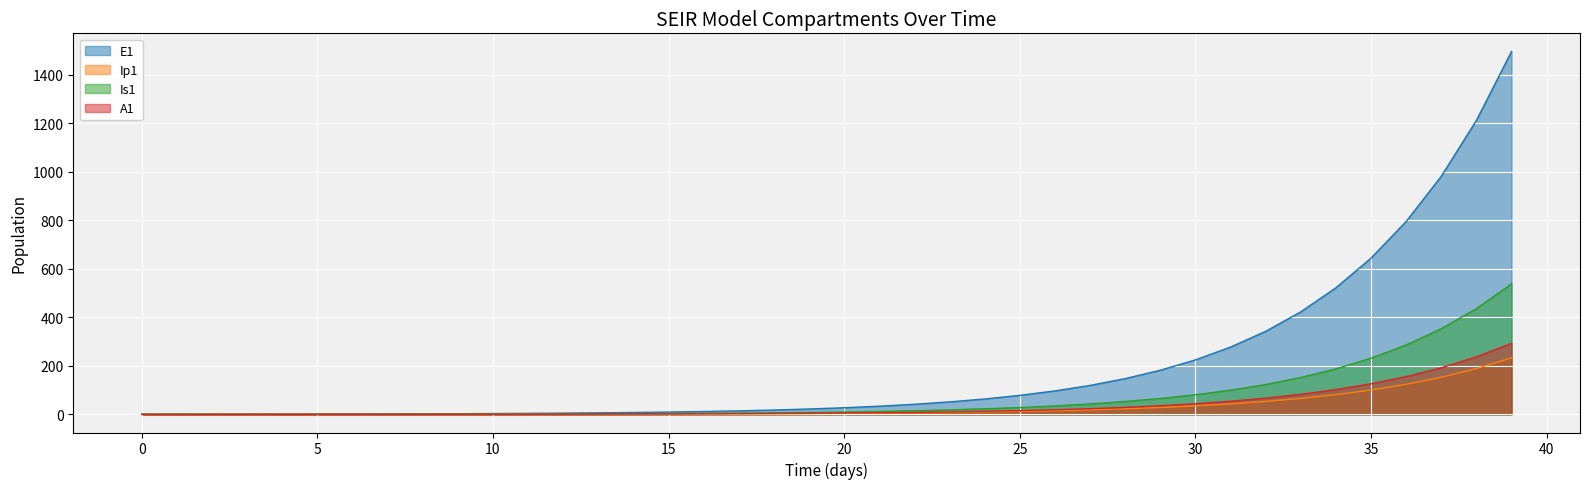

True or false: E1 and A1 cross at least once.

False